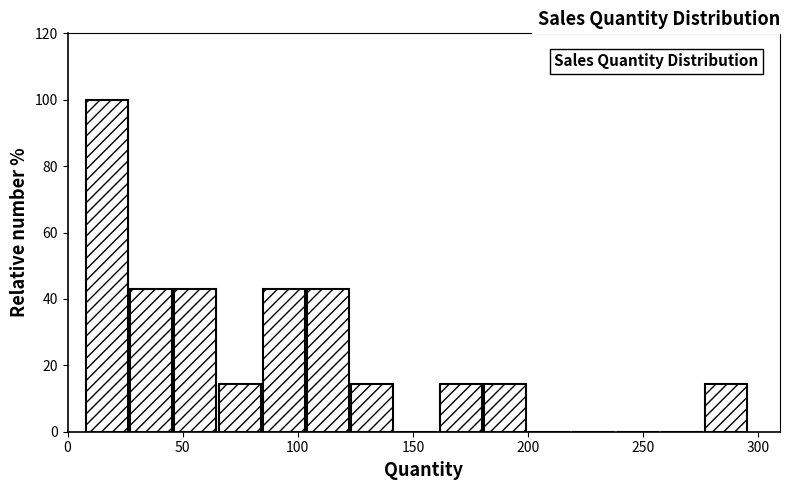

Around what value on the x-axis is the tallest bar? Give the approximate position of its centre, as read against the axis.

15